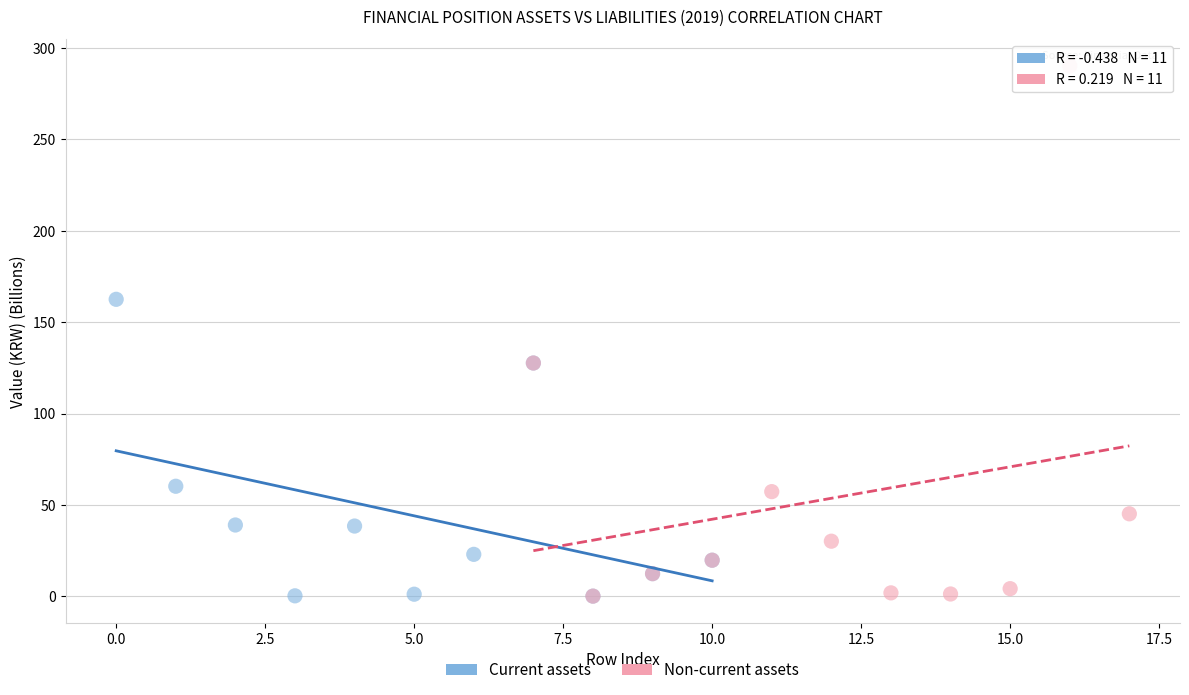

Which series has the widest spread of Y values?

Non-current assets